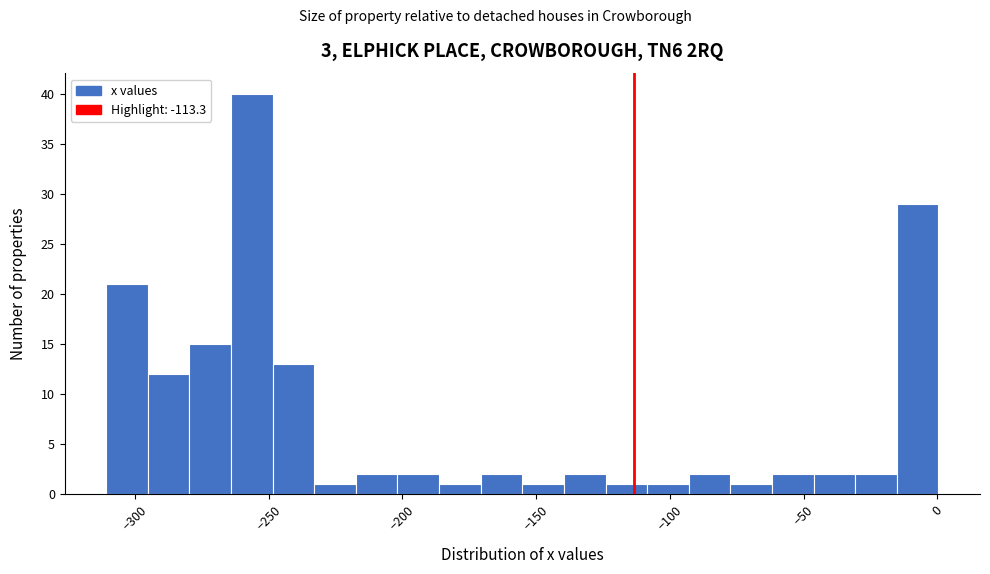

Read against the x-axis, roughly where is the centre of the tallest bar?

-255